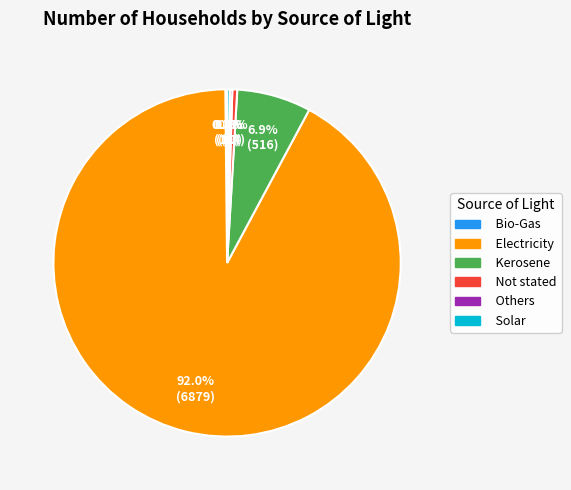

What percentage is the Electricity slice, to the nearest percent?

92%